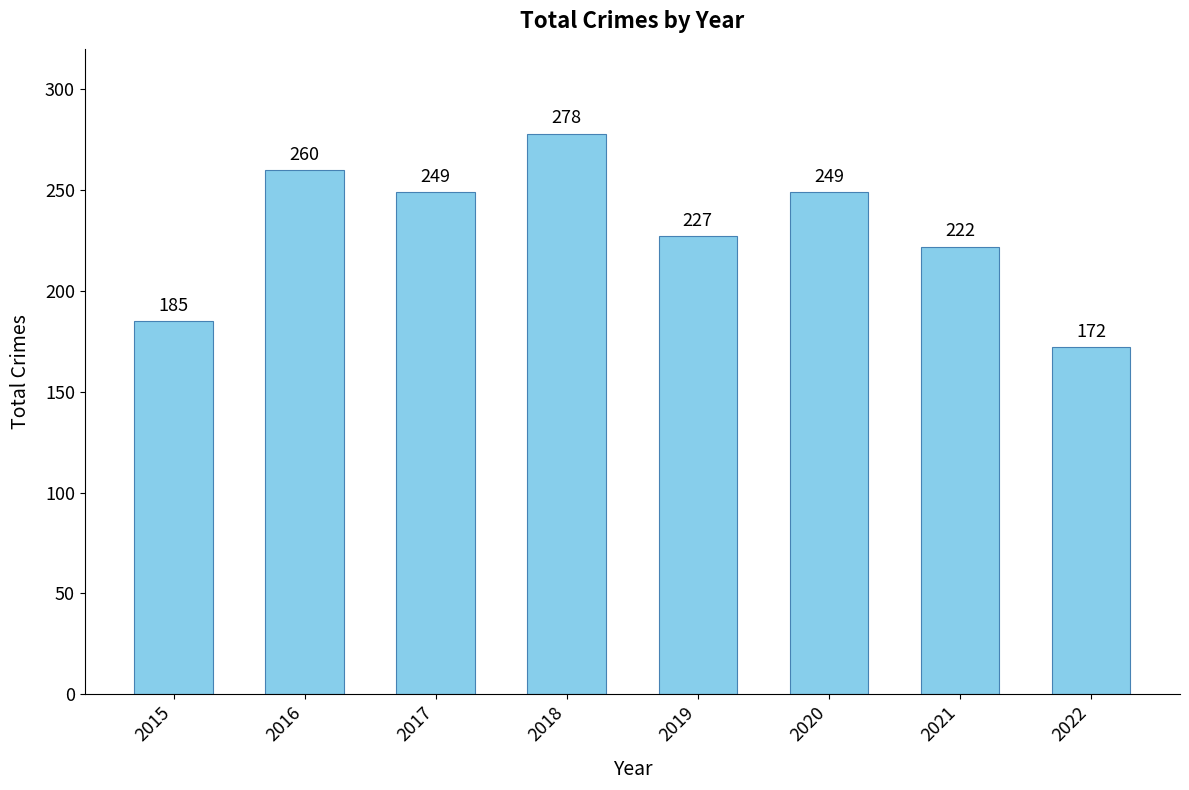

What is the change in value from 2017 to 2021?

-27